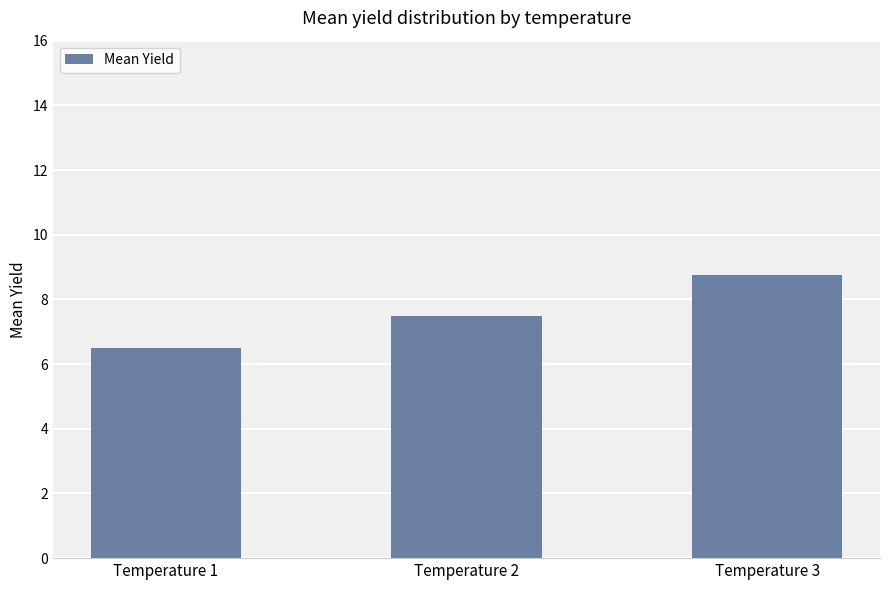

At which label does the data first exceed 7?

Temperature 2